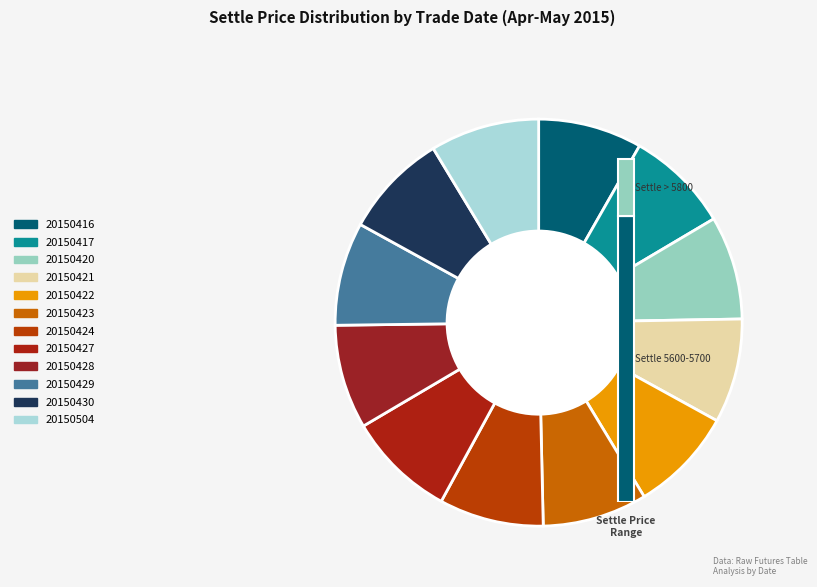

To the nearest percent, what portion does 20150417 represent?

8%